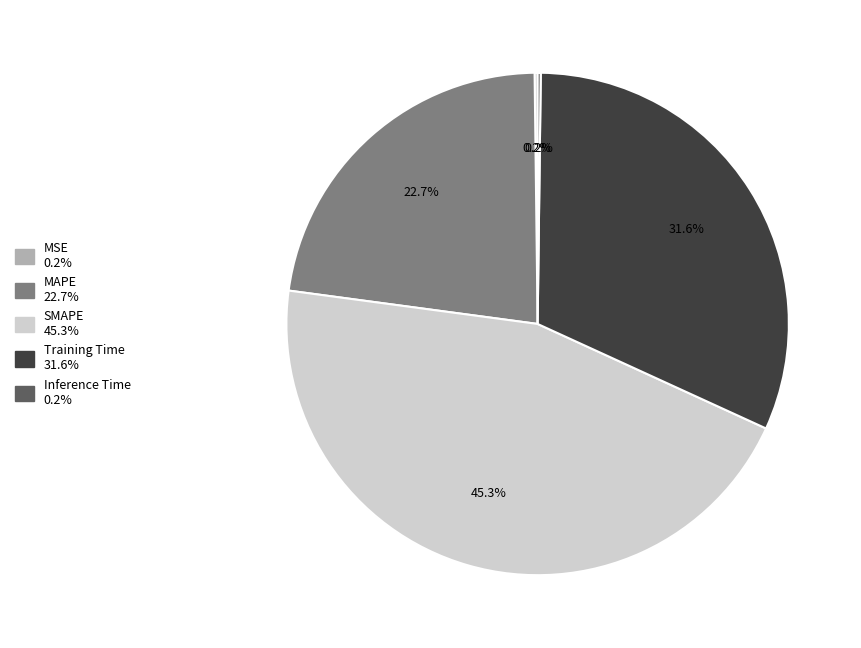

What is the largest slice in the pie chart?

SMAPE